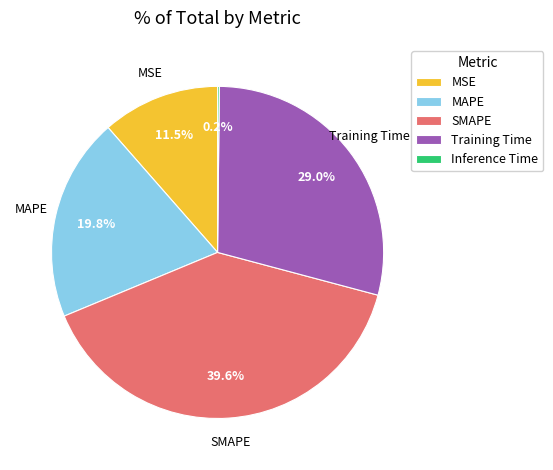

Is there any slice that represents more than half of the pie?

No